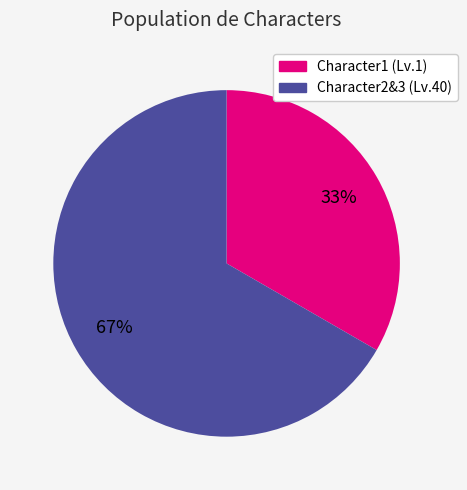

To the nearest percent, what is the average slice percentage?

50%